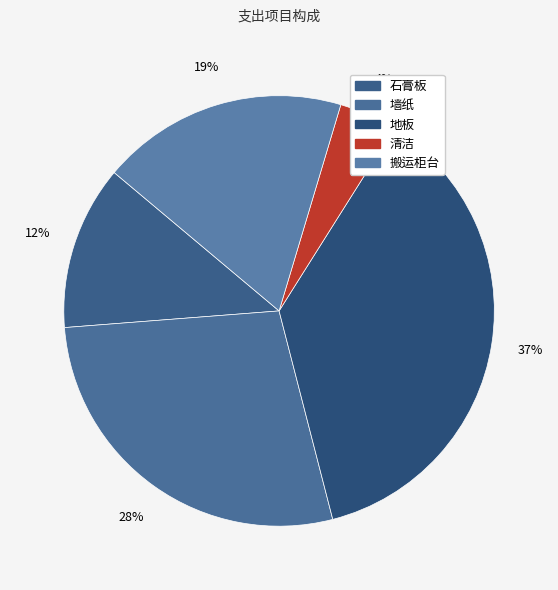

How many segments does this pie chart have?

5